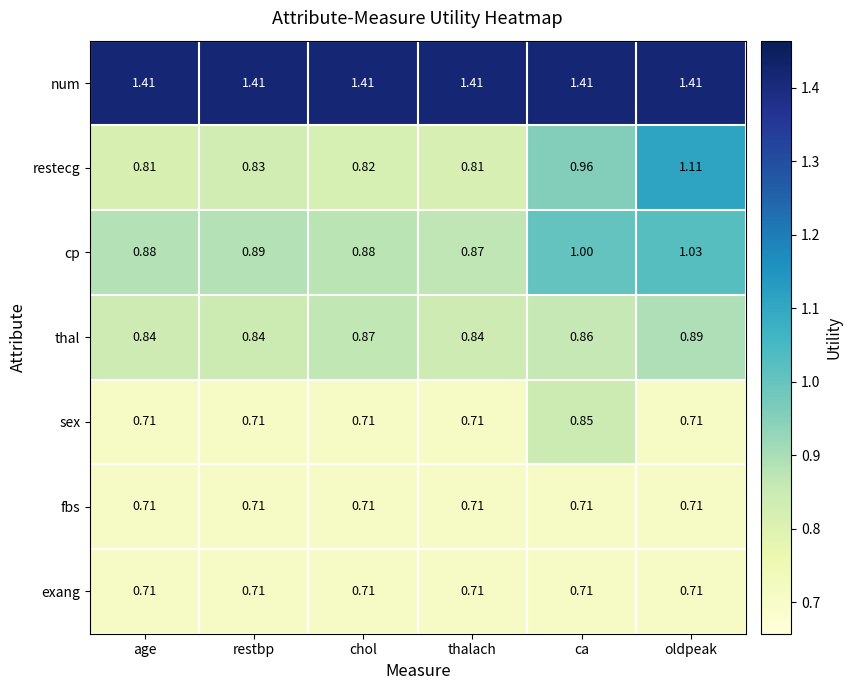

Is the value of cp at age greater than the value of thal at ca?

Yes